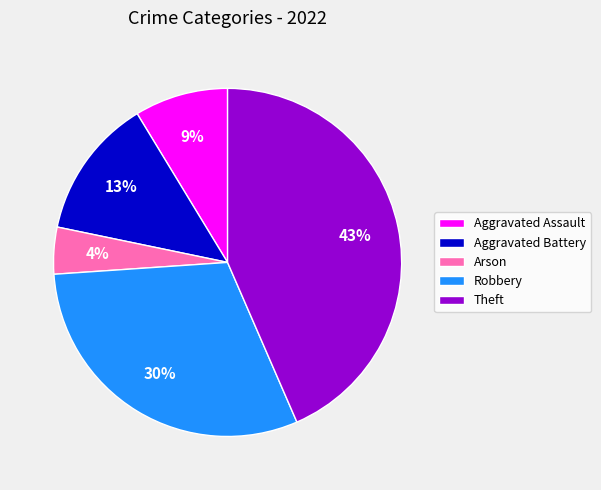

Which has a higher value, Arson or Aggravated Assault?

Aggravated Assault